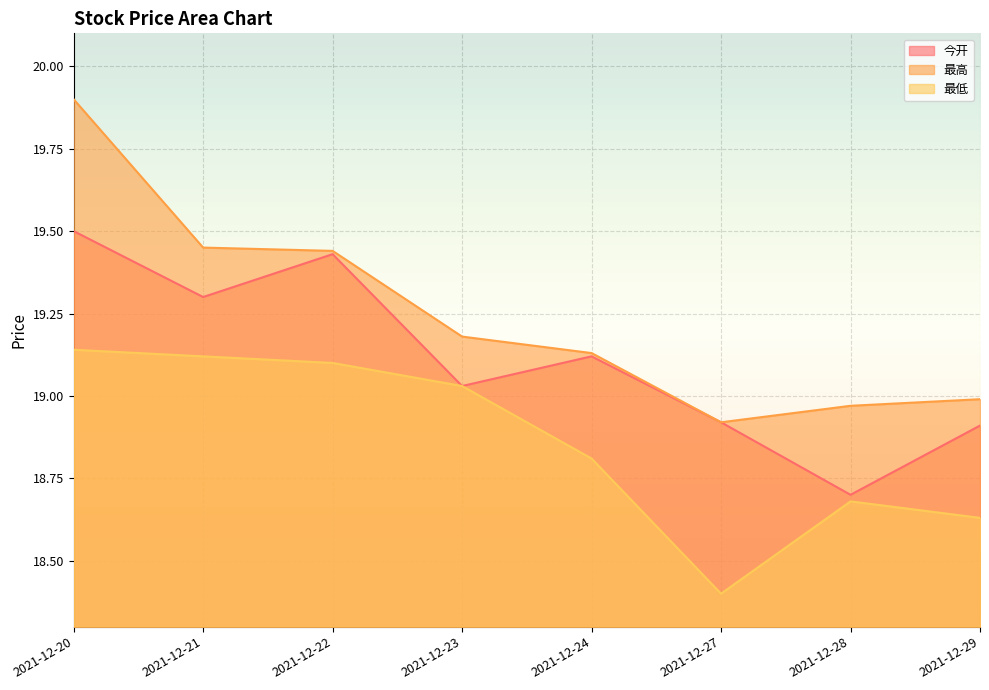

Where is the first local minimum for 最高?

2021-12-27